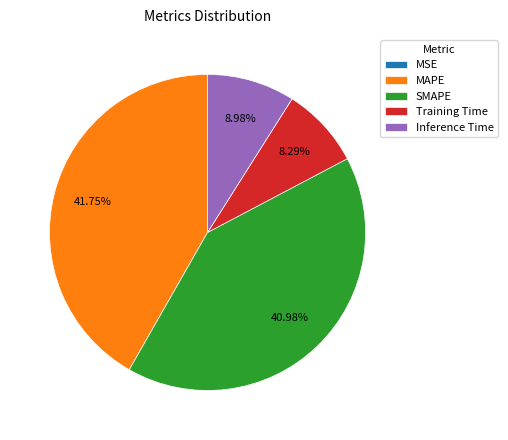

Combined, do Inference Time and MAPE account for over 50%?

Yes